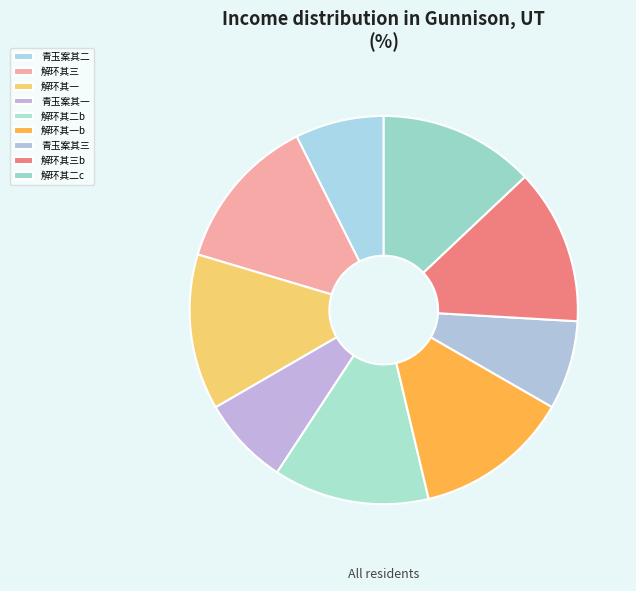

How many segments does this pie chart have?

9